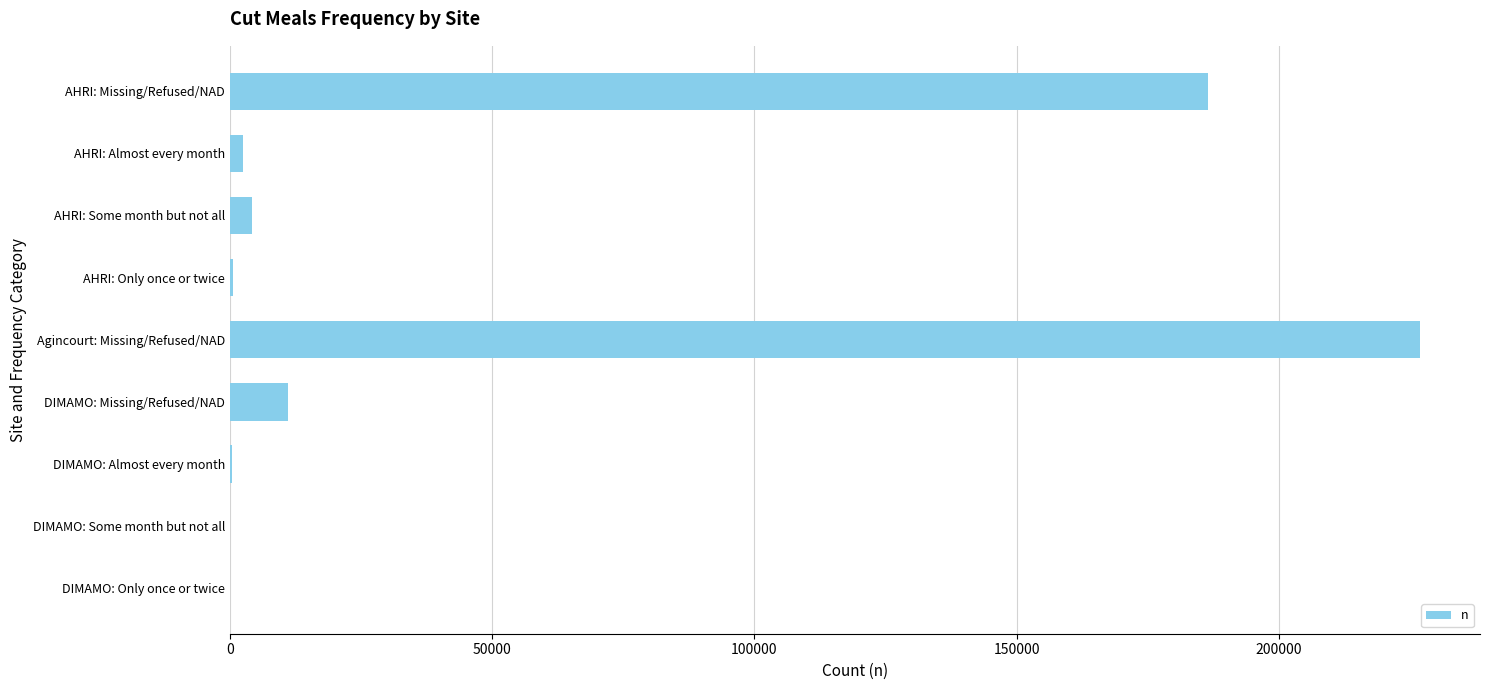

What is the greatest value displayed?

227002